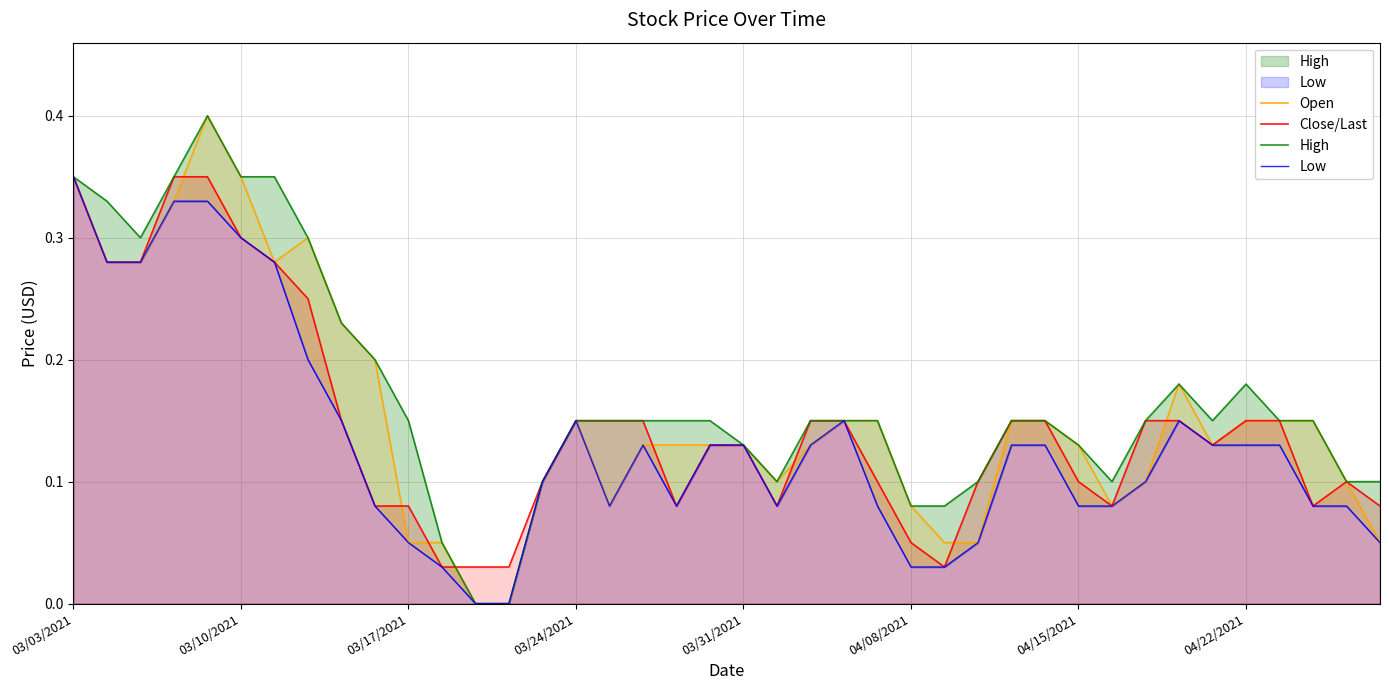

What is the total value across all series at 34?

0.5